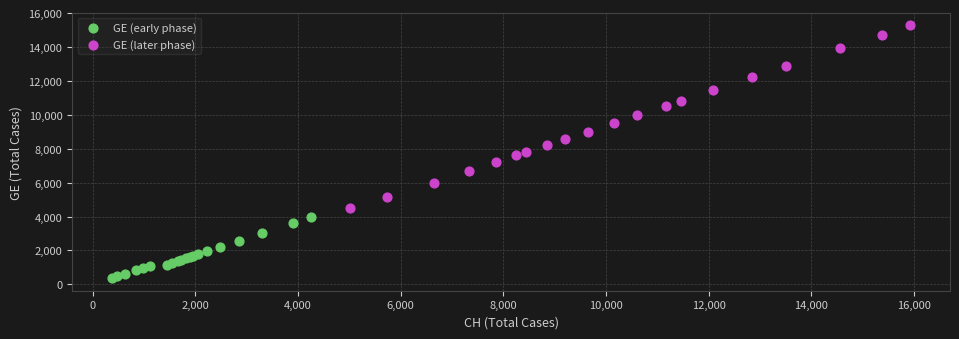

Which series has the widest spread of Y values?

GE (later phase)